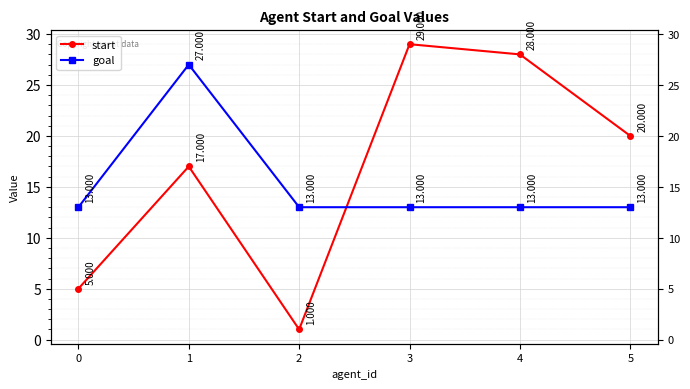

Is the value of start at 1 greater than the value of goal at 5?

Yes